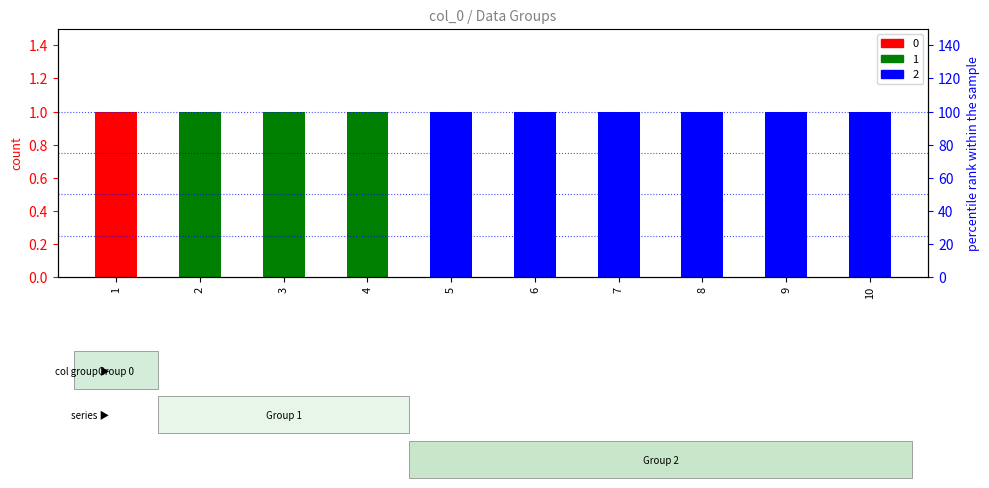

What is the sum of all 2 values?

6